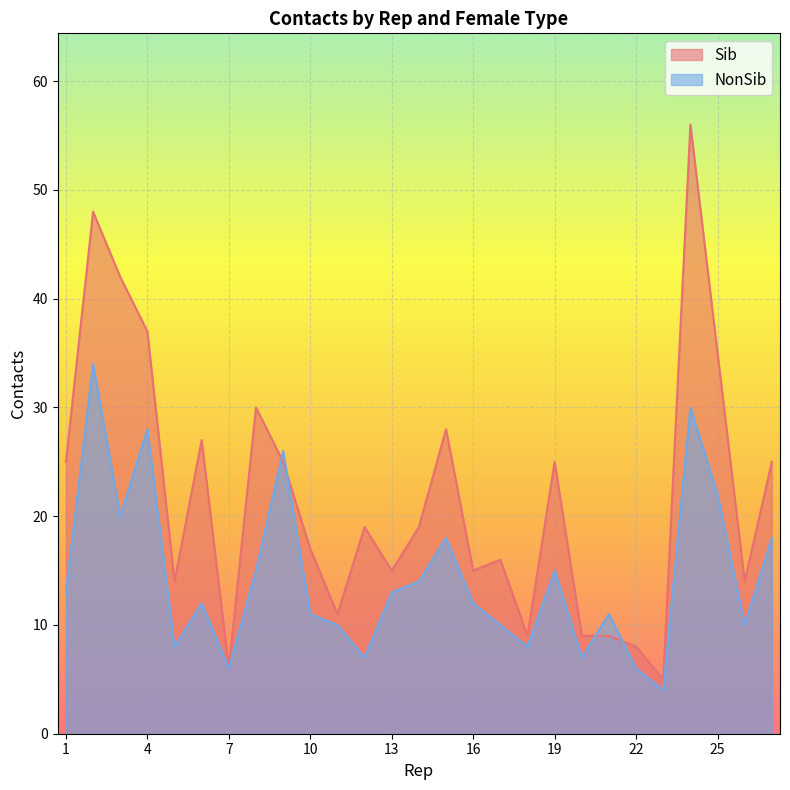

How many values in the Sib series exceed 19?

12